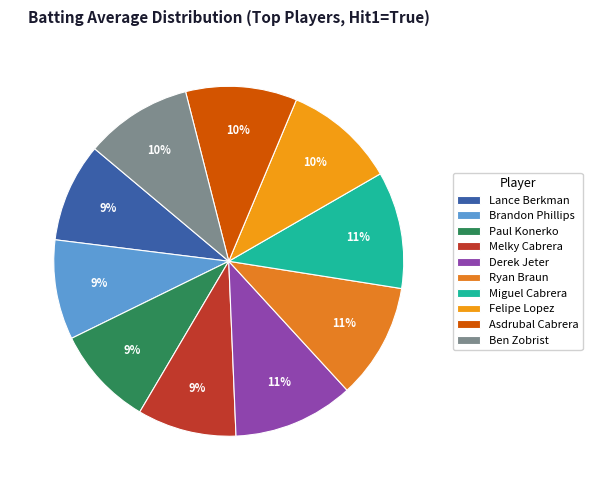

What percentage is the Paul Konerko slice, to the nearest percent?

9%